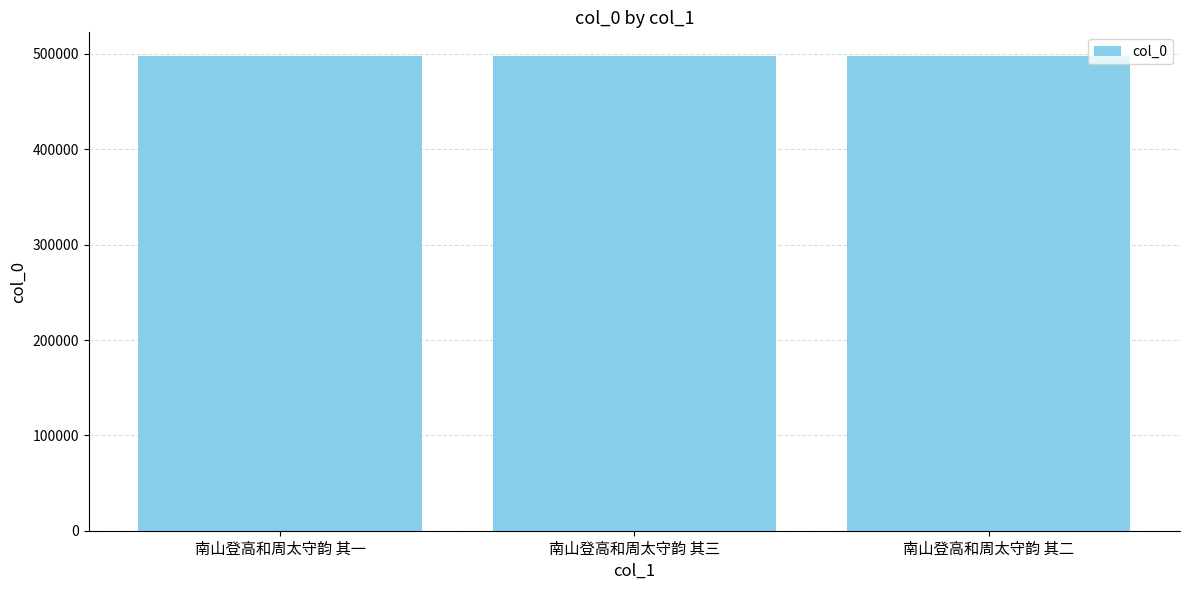

What is the maximum value shown in the chart?

497767